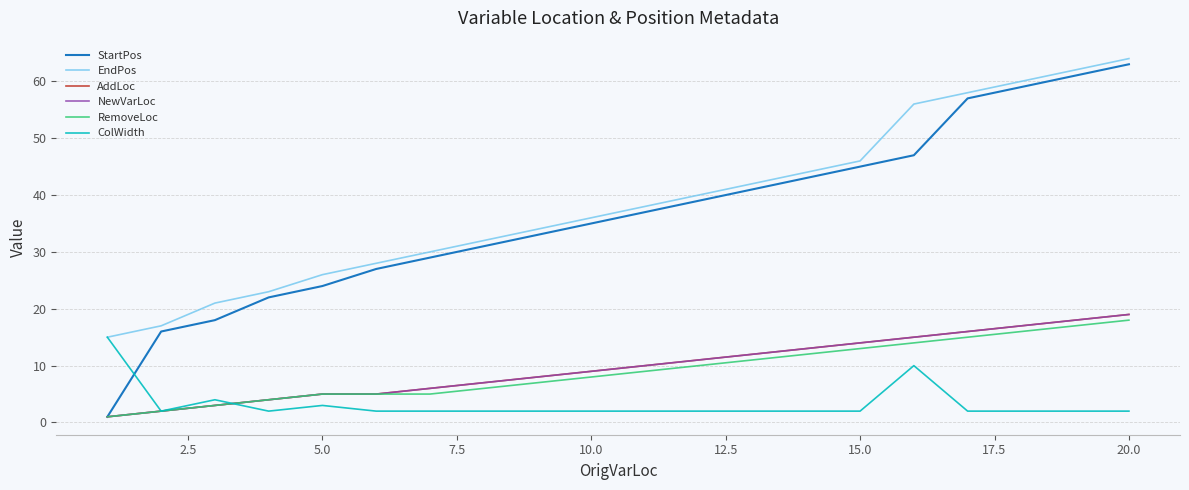

Does the chart display data point markers on the line(s)?

No